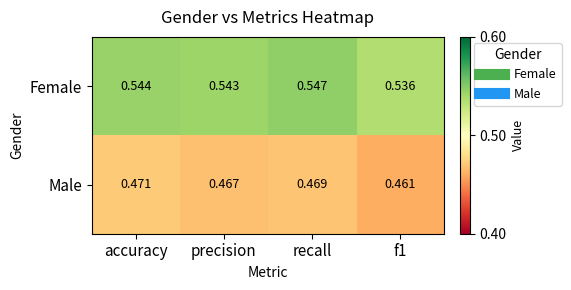

List the series in order of their peak value, highest first.

Female, Male